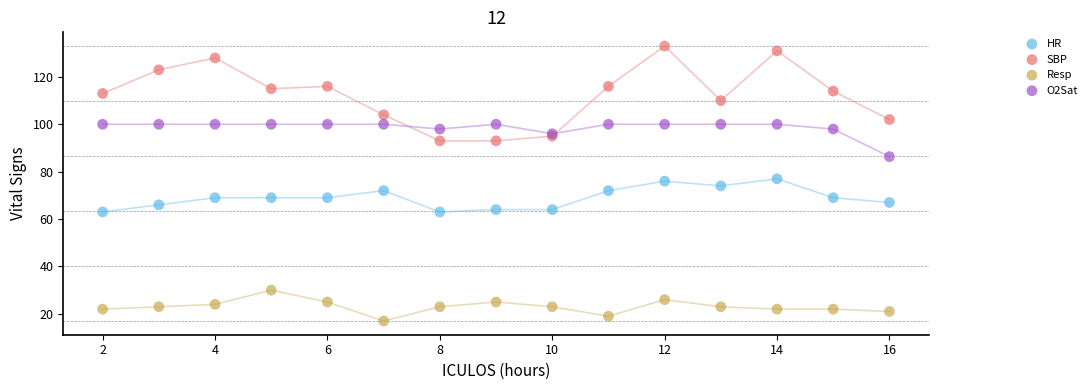

Which series reaches the minimum Y coordinate?

Resp